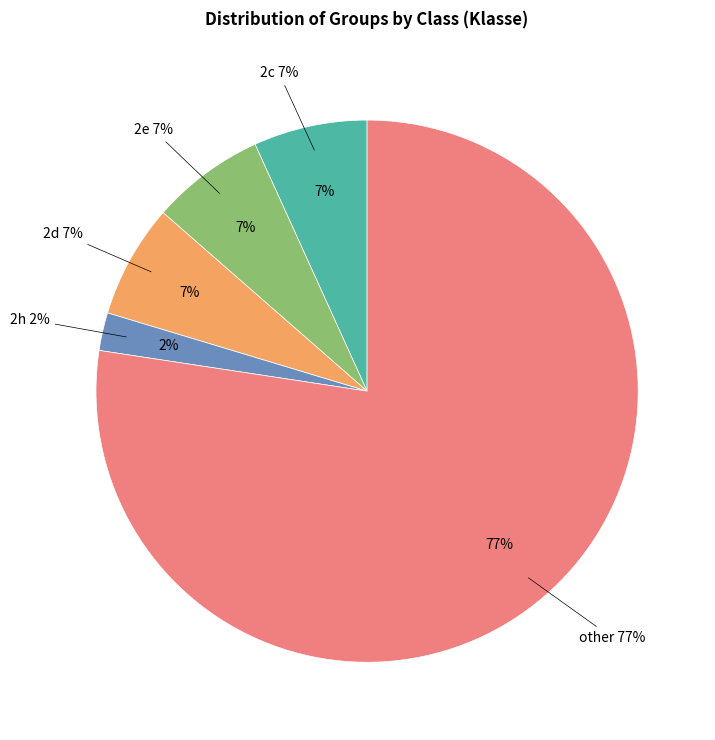

Is 2e the majority of the pie?

No